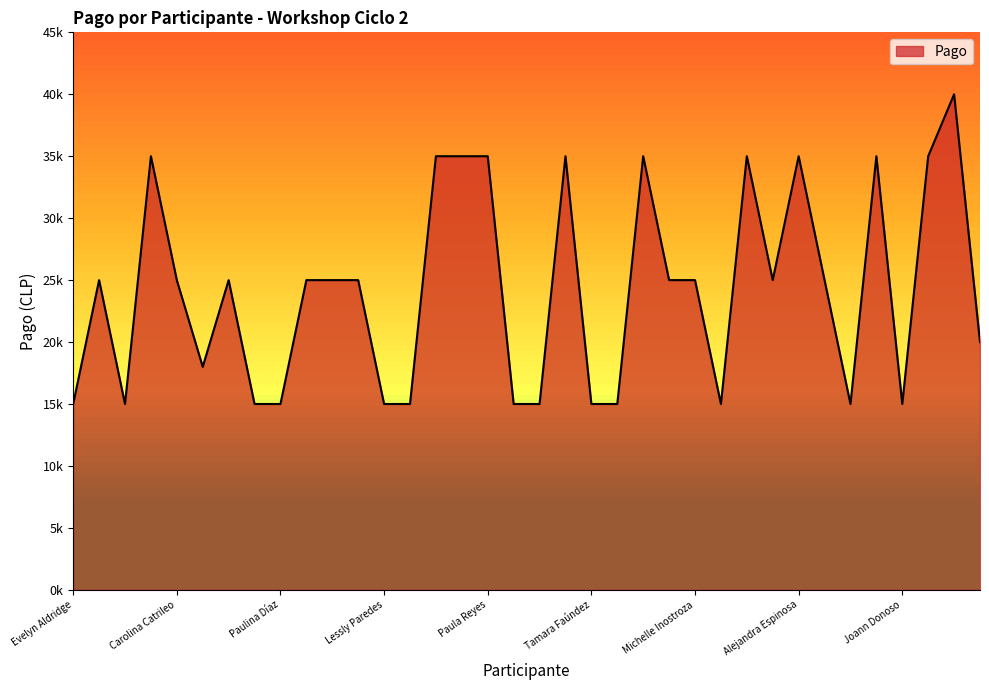

Which label corresponds to the smallest value in the chart?

Evelyn Aldridge